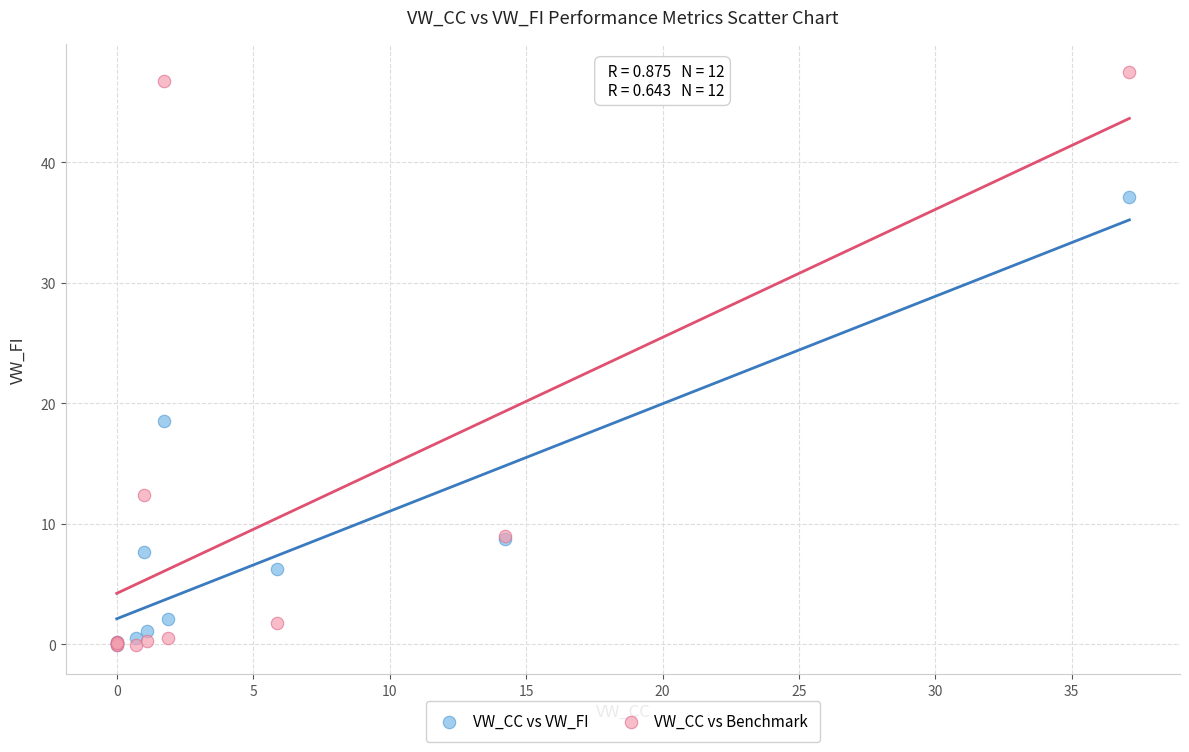

What are all the series names shown in the legend?

VW_CC vs VW_FI, VW_CC vs Benchmark